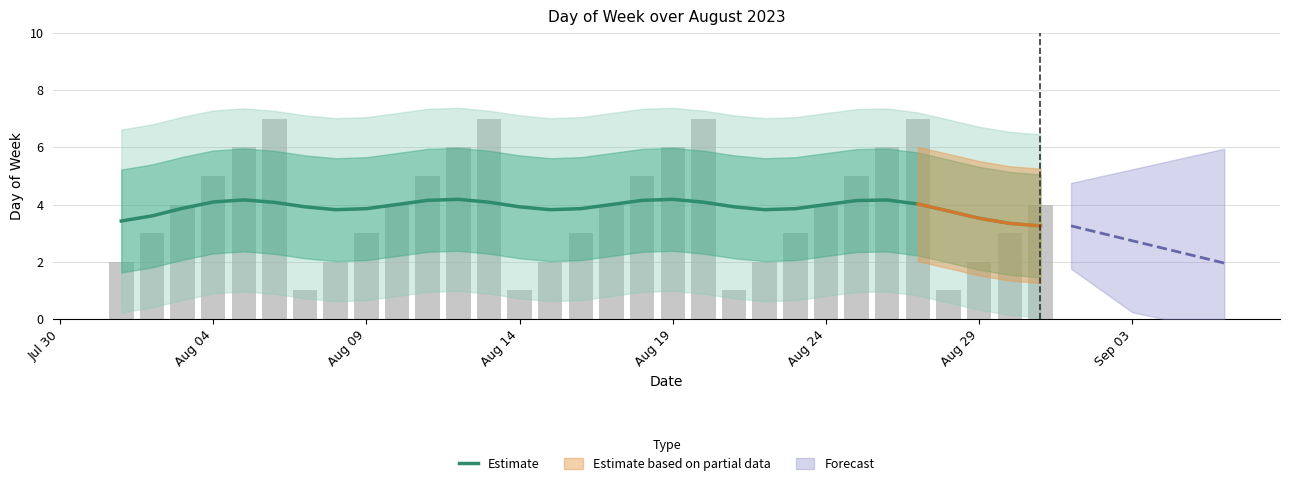

The chart shows a value of 2.1 at Aug 19. True or false?

False